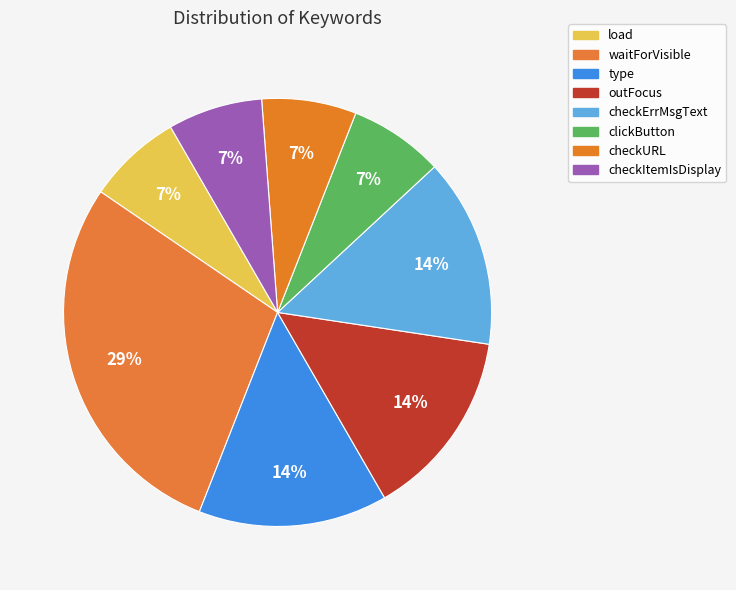

Is it true that outFocus is 9% of the pie?

False